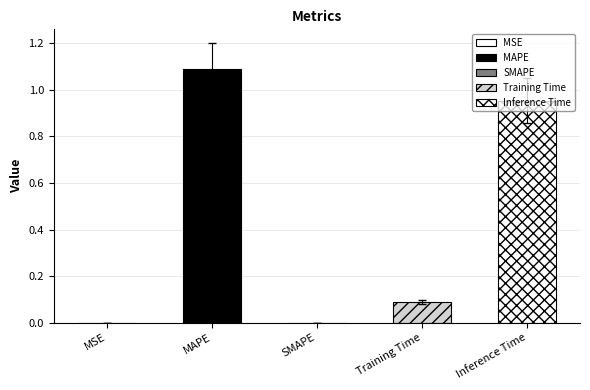

List the labels in order of value, largest first.

MAPE, Inference Time, Training Time, MSE, SMAPE